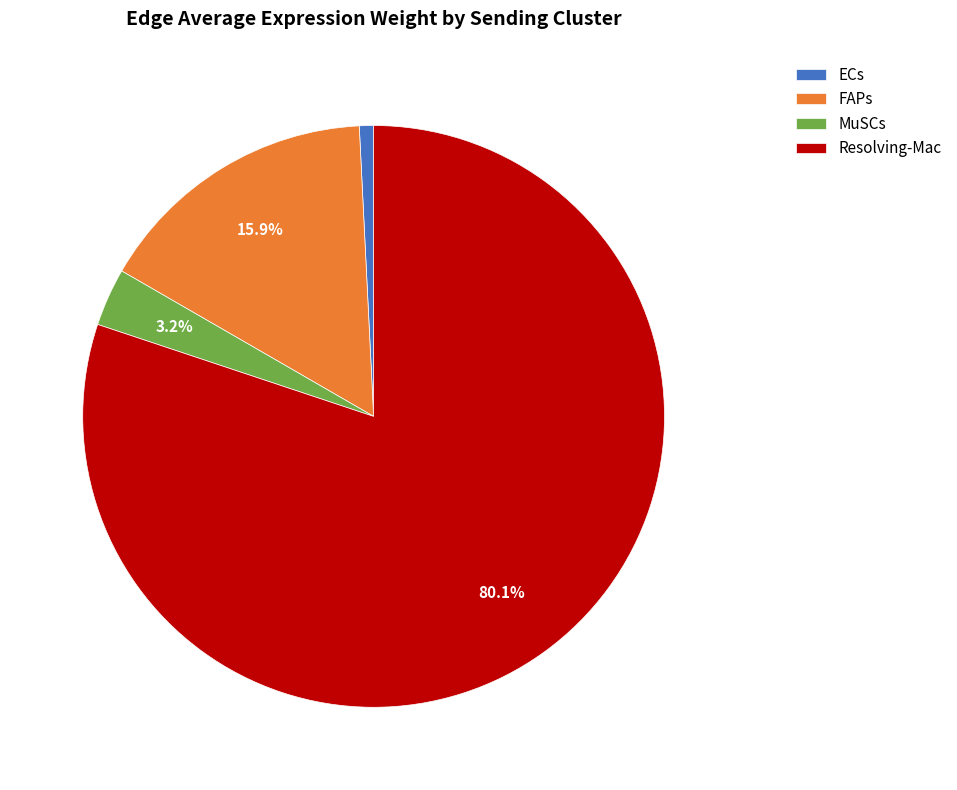

Which has a higher value, FAPs or MuSCs?

FAPs